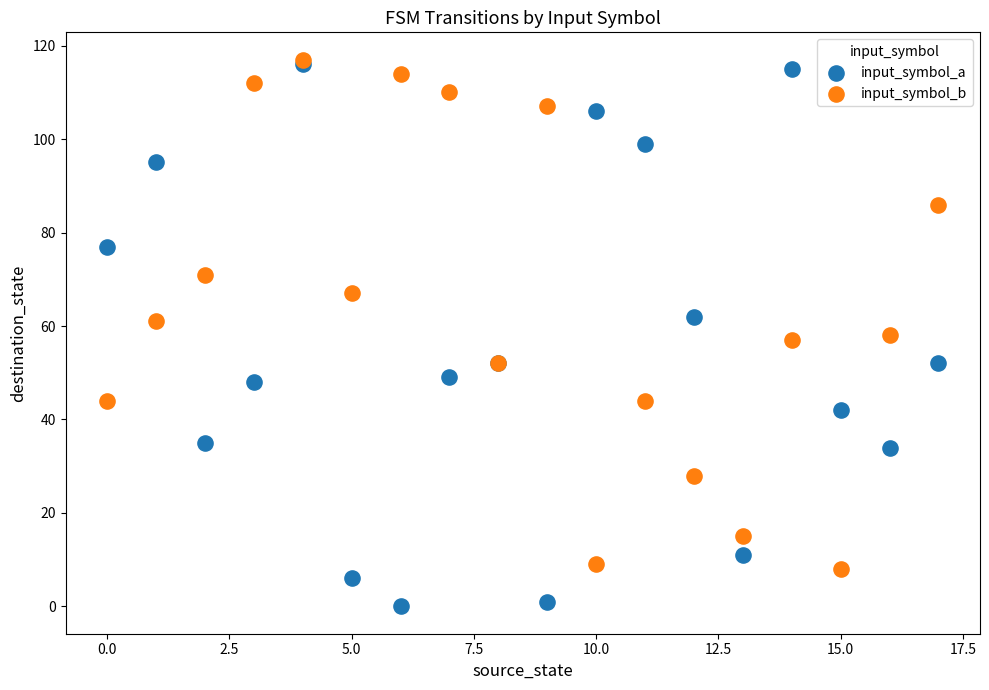

What are all the series names shown in the legend?

input_symbol_a, input_symbol_b